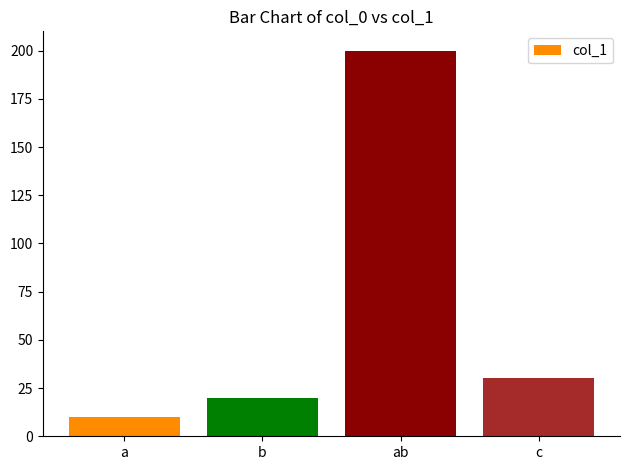

Which category has the lowest value across all series?

a